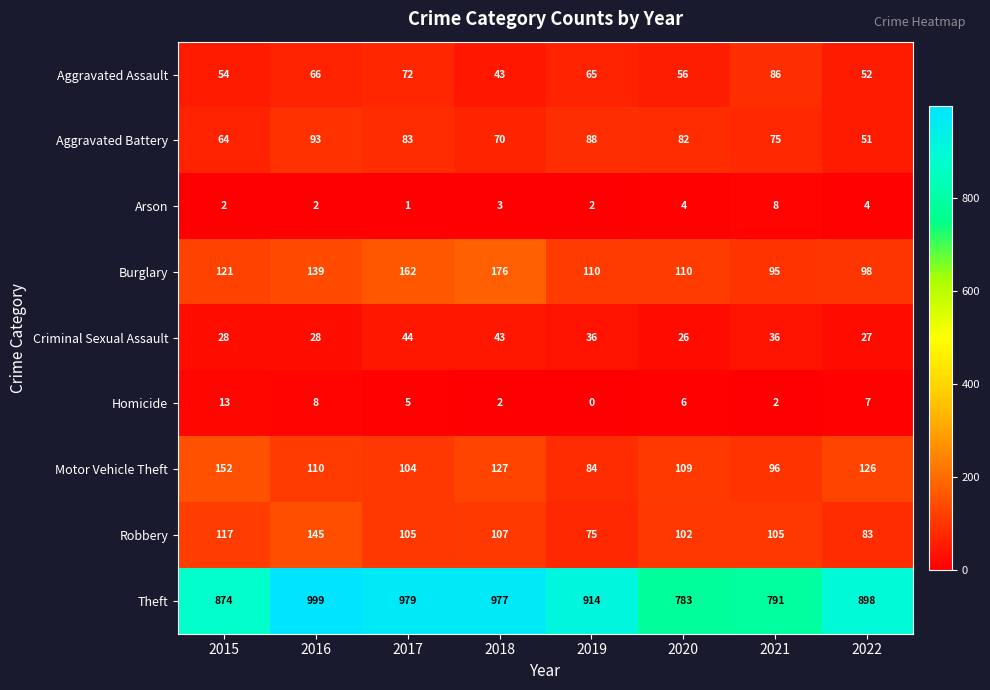

True or false: Theft has a value of 501 at 2015.

False